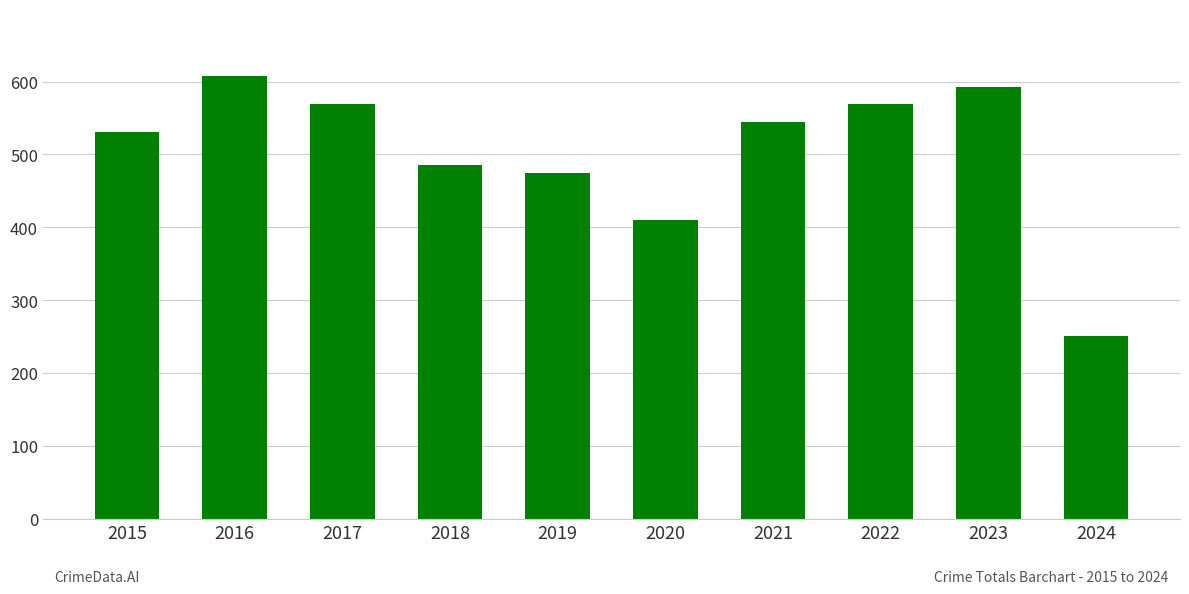

What is the difference between the second highest and second lowest values?

183